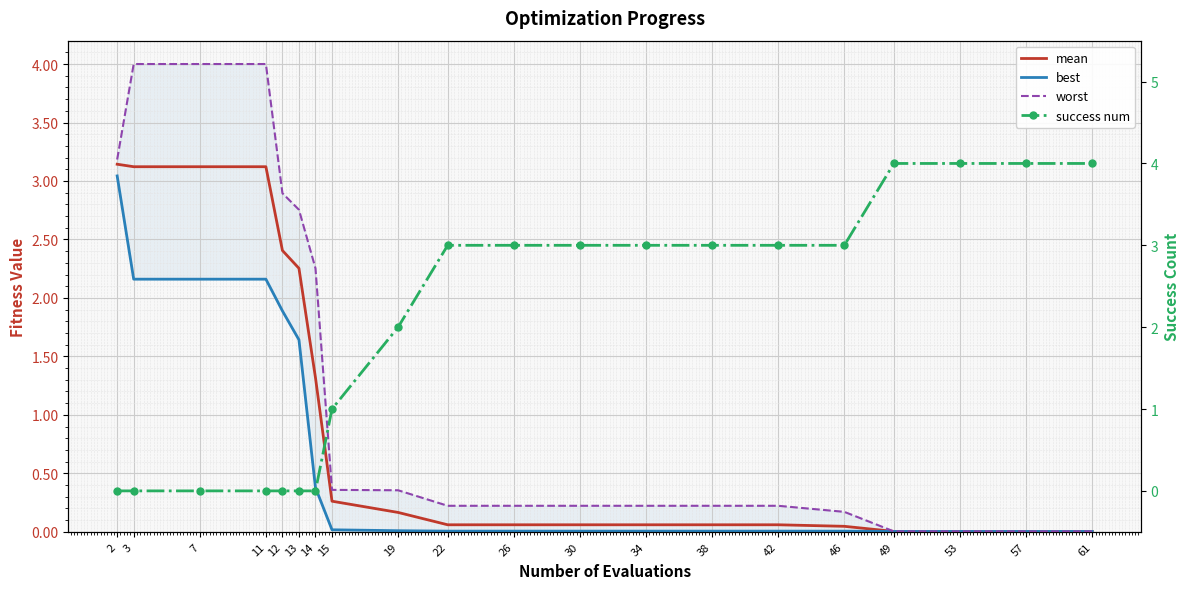

Reading right to left, what are all the values shown in this chart?

mean: 0.0	0.0	0.0	0.0	0.0	0.1	0.1	0.1	0.1	0.1	0.1	0.2	0.3	1.3	2.3	2.4	3.1	3.1	3.1	3.1
best: 0.0	0.0	0.0	0.0	0.0	0.0	0.0	0.0	0.0	0.0	0.0	0.0	0.0	0.4	1.6	1.9	2.2	2.2	2.2	3.0
worst: 0.0	0.0	0.0	0.0	0.2	0.2	0.2	0.2	0.2	0.2	0.2	0.4	0.4	2.3	2.8	2.9	4.0	4.0	4.0	3.2
success num: 4.0	4.0	4.0	4.0	3.0	3.0	3.0	3.0	3.0	3.0	3.0	2.0	1.0	0.0	0.0	0.0	0.0	0.0	0.0	0.0